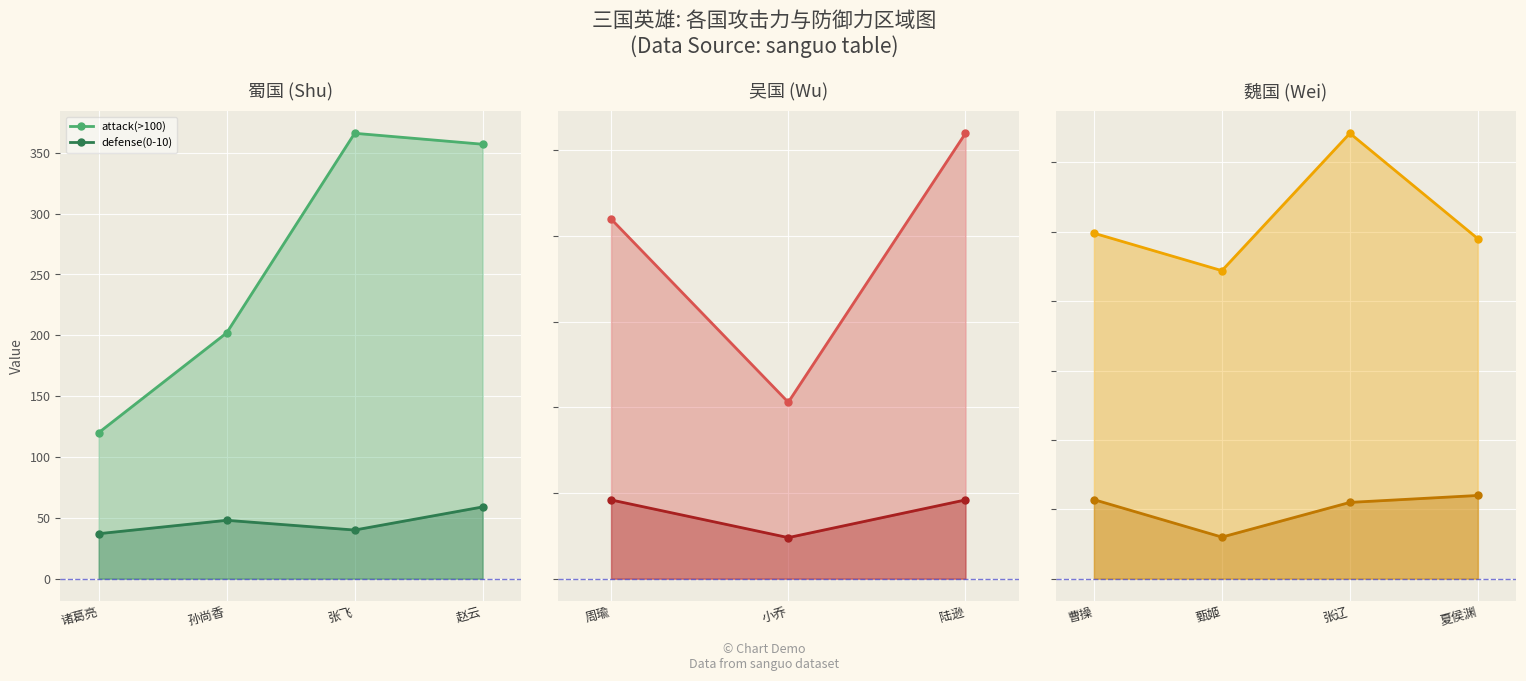

True or false: attack(>100) and defense(0-10) intersect in this chart.

False